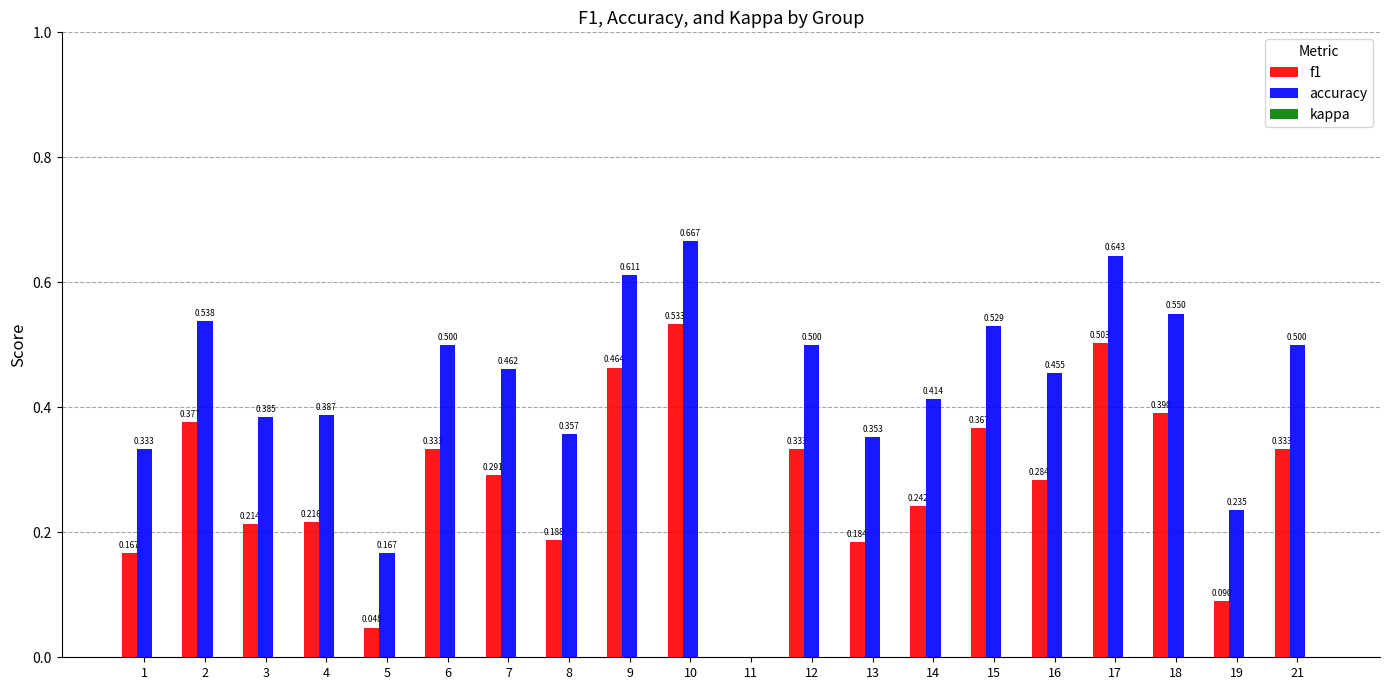

Does the chart contain stacked bars?

No